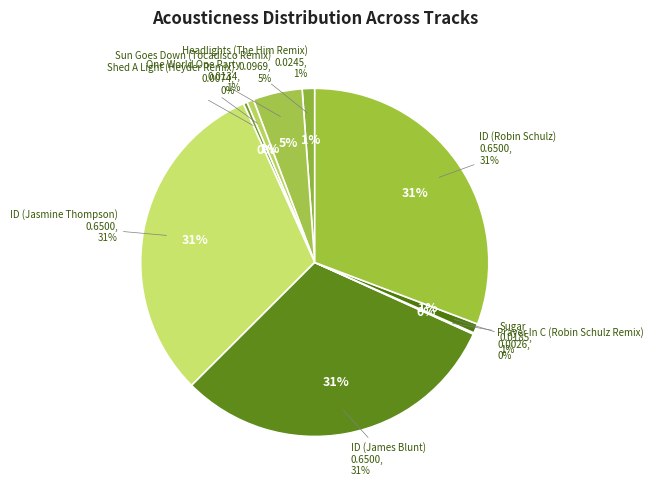

Which slice is the smallest?

Prayer In C (Robin Schulz Remix)